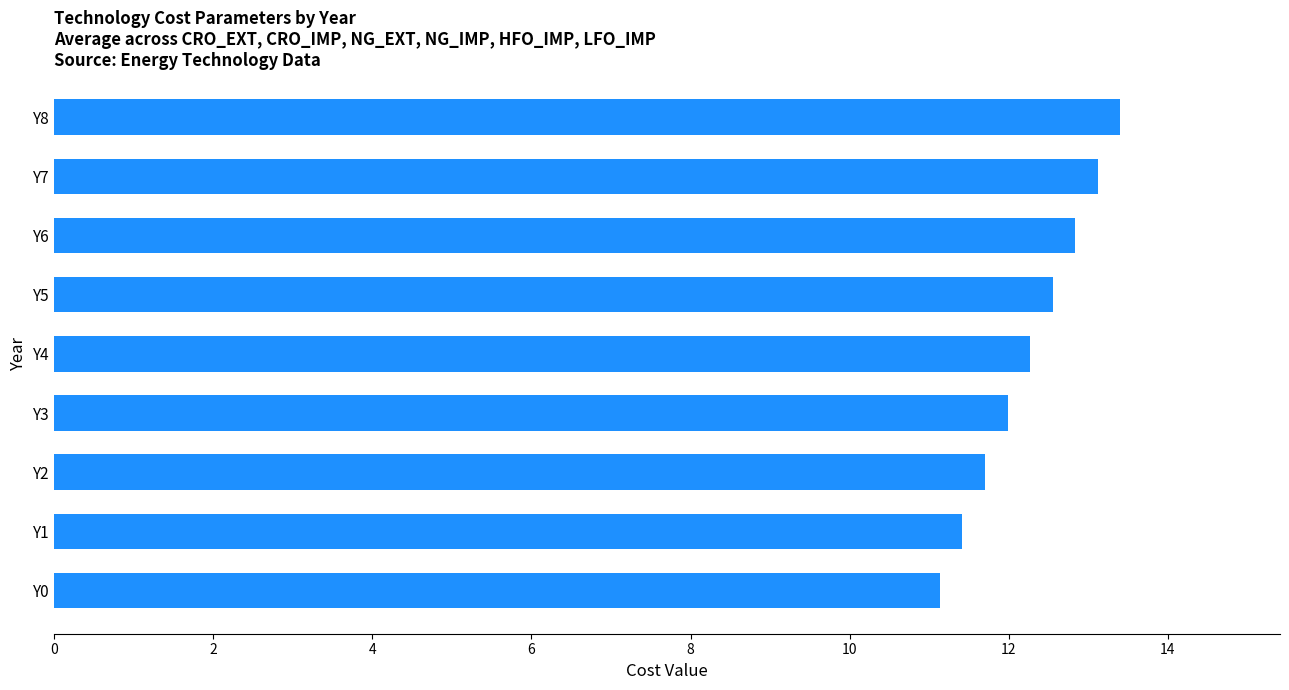

What is the change in value from Y6 to Y8?

+0.6